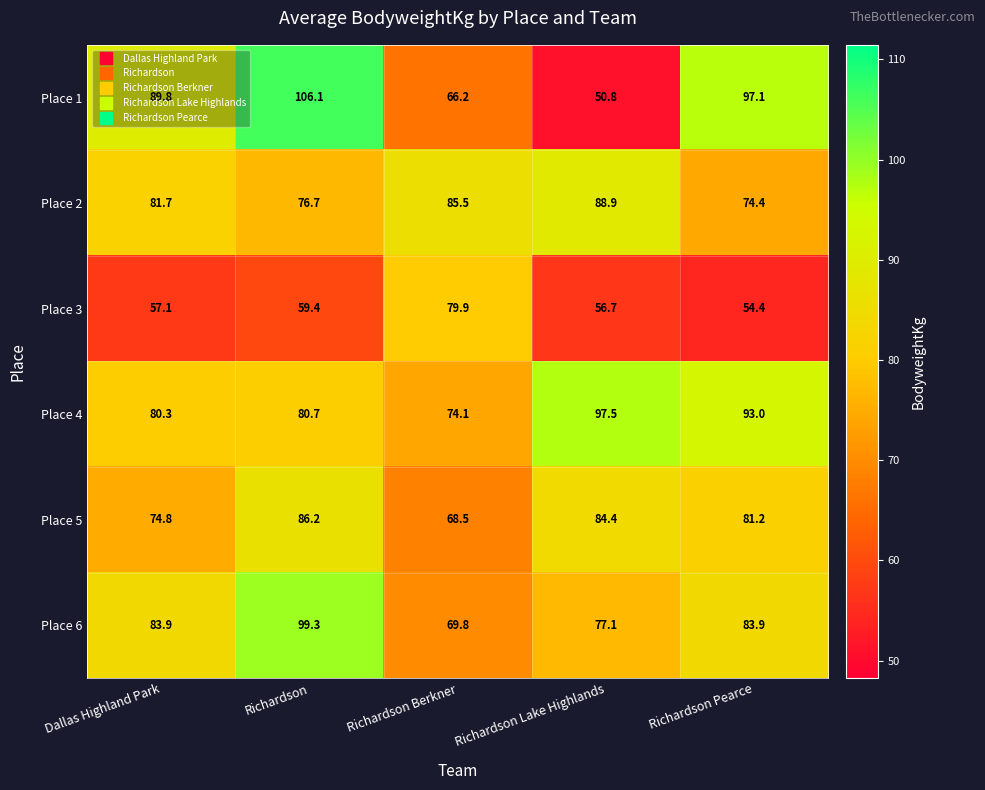

What is the difference between the Place 5 values at Richardson and Richardson Berkner?

17.7